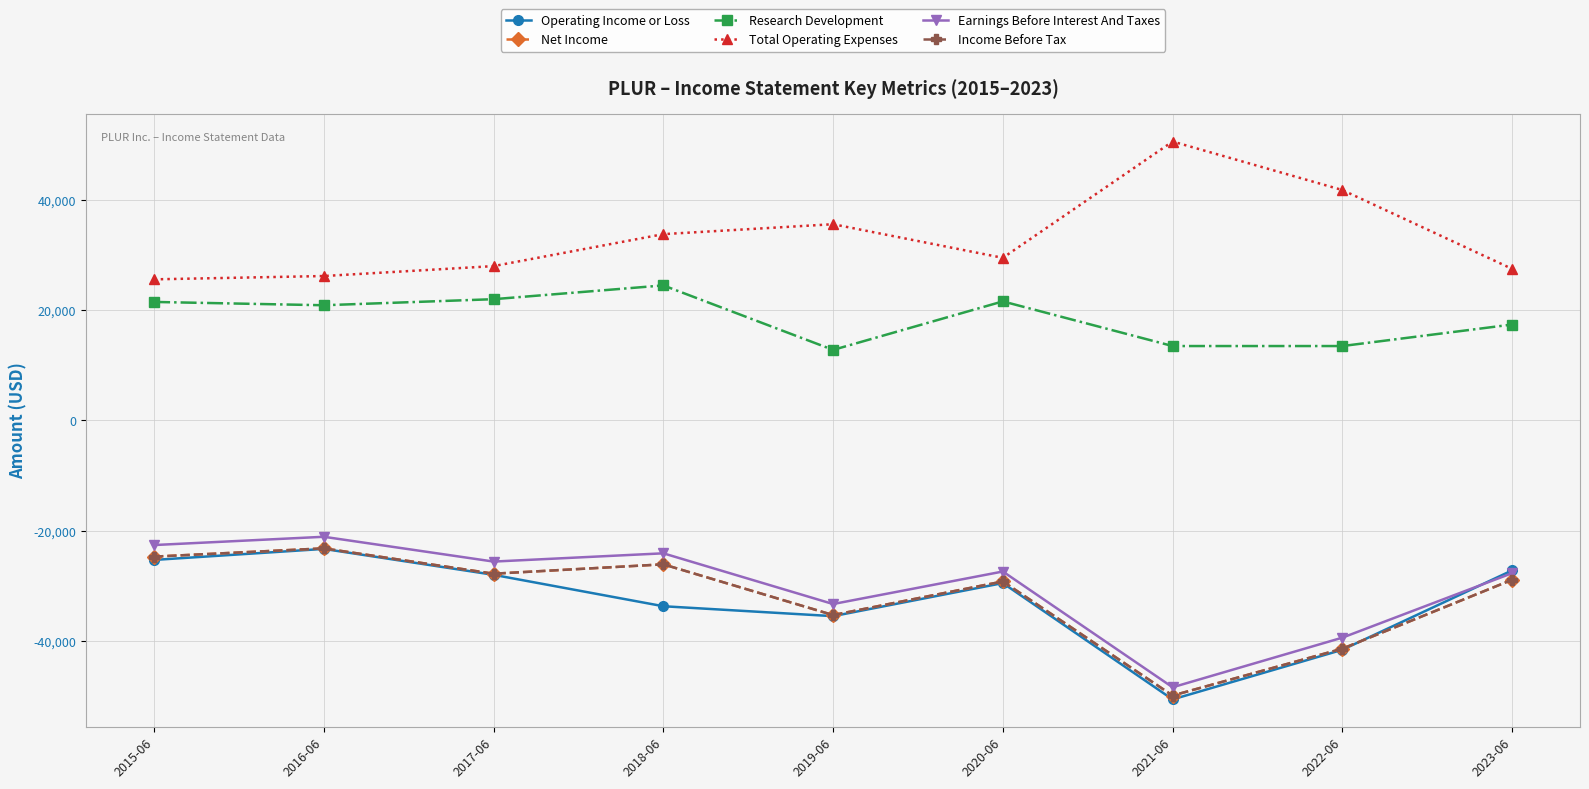

At how many categories does at least one series exceed 43832?

1